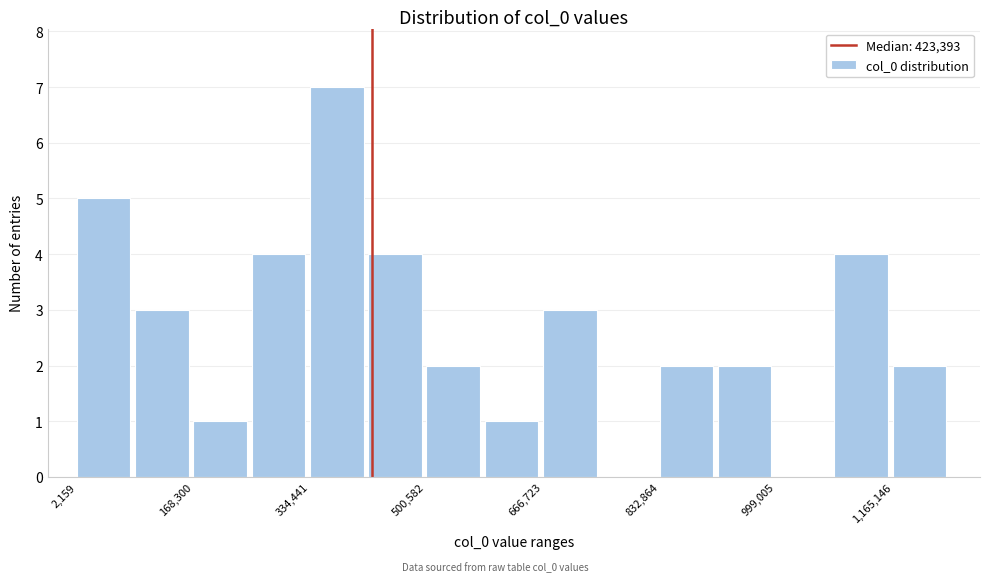

Reading left to right, list every bar in this chart as the range it spans on the x-axis followed by its height. Neither the bar edges nor the heights are printed on the chart, so give them approximately, as read against the axes.

0 to 80000: 5
80000 to 160000: 3
160000 to 260000: 1
260000 to 340000: 4
340000 to 420000: 7
420000 to 500000: 4
500000 to 580000: 2
580000 to 660000: 1
660000 to 740000: 3
740000 to 840000: 0
840000 to 920000: 2
920000 to 1000000: 2
1000000 to 1080000: 0
1080000 to 1160000: 4
1160000 to 1240000: 2